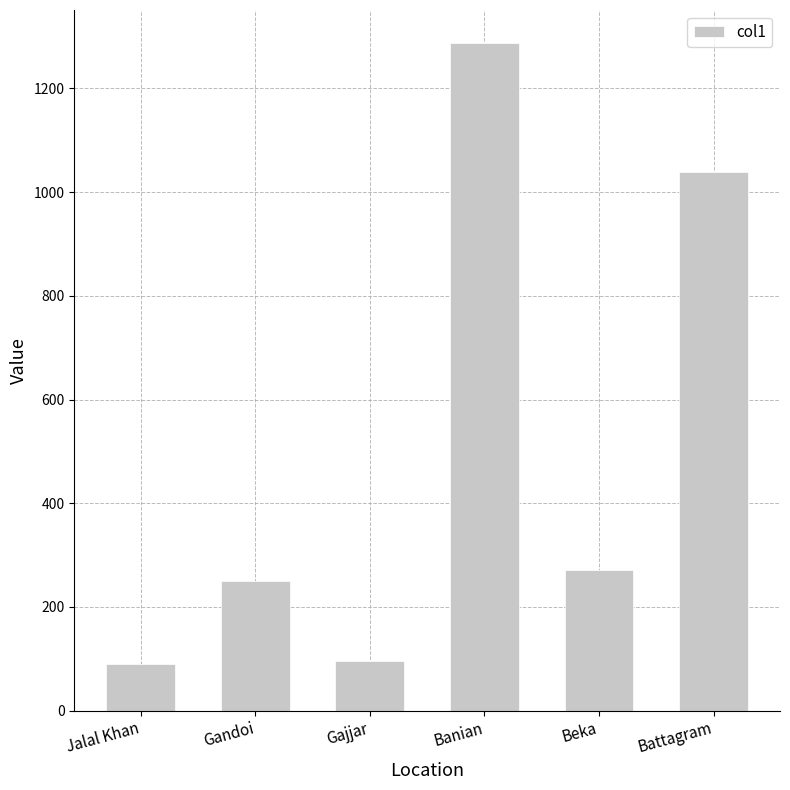

What is the sum of the values at Gajjar and Beka?

367